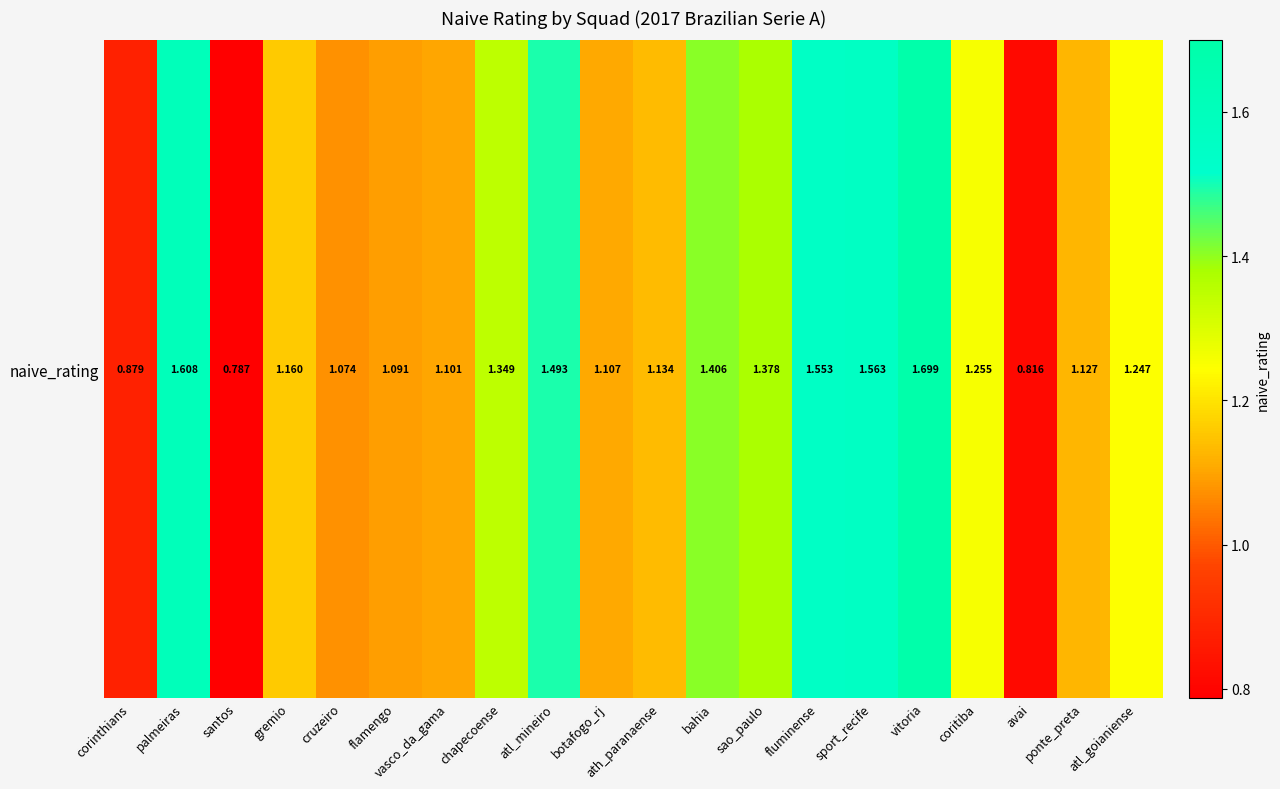

How many data points are less than 1?

3